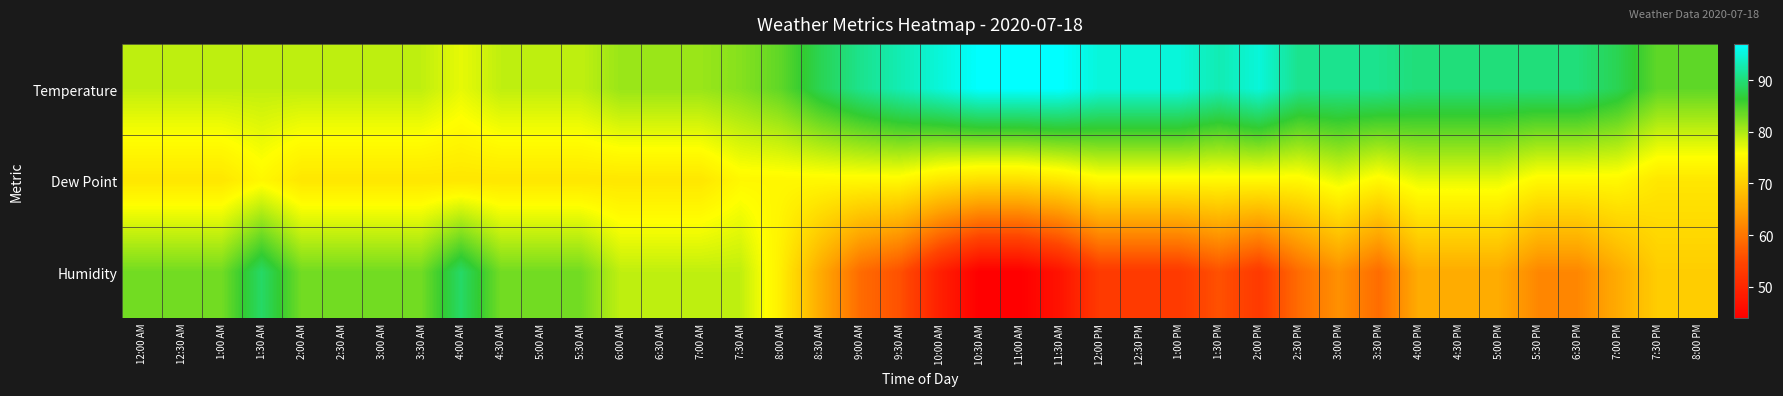

Which series changed the most between 12:30 AM and 7:00 AM?

Humidity